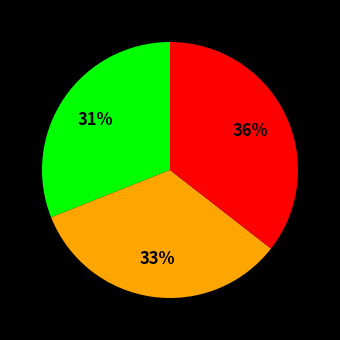

Count the number of slices in the pie.

3